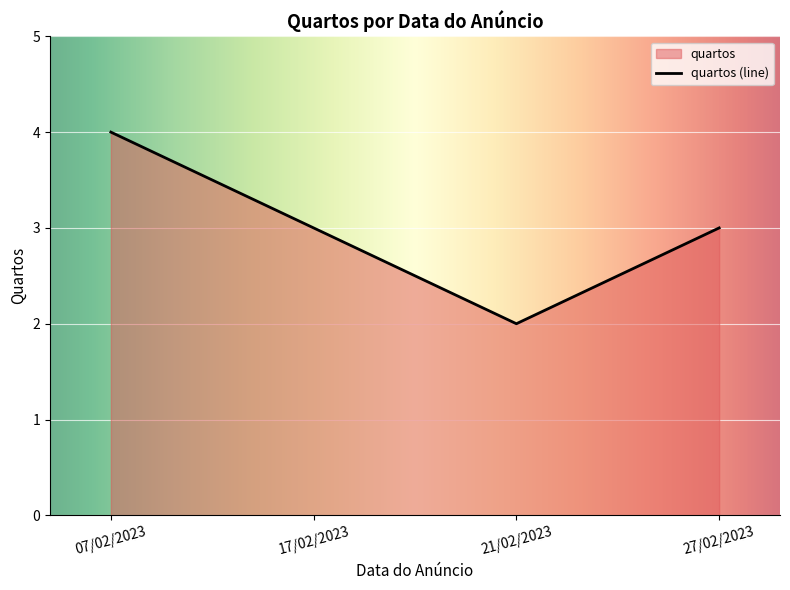

What is the label of the 2nd point from the left?

17/02/2023